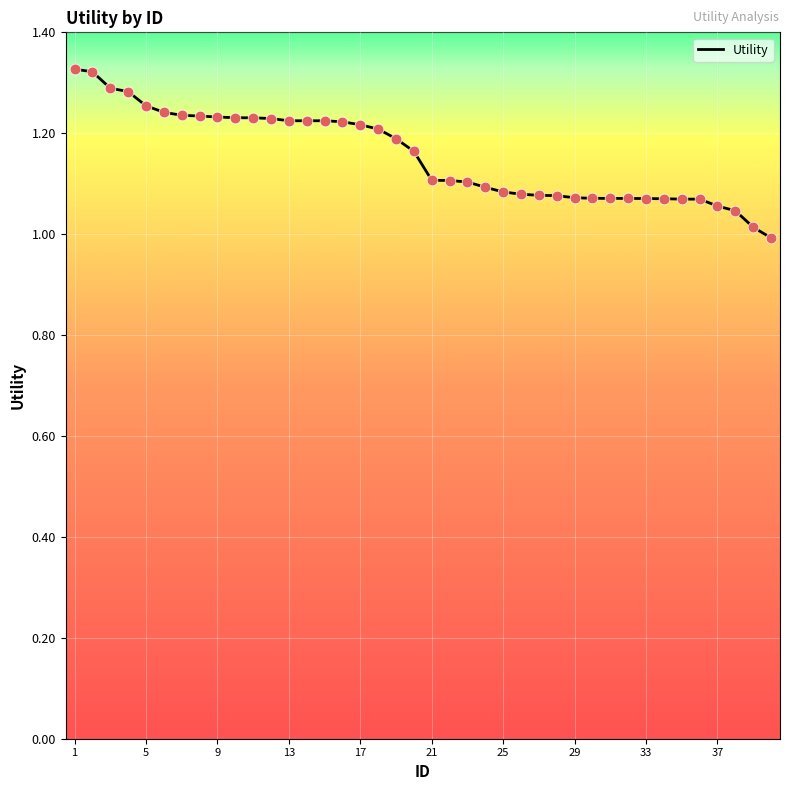

What is the difference between the maximum and minimum values?

0.3